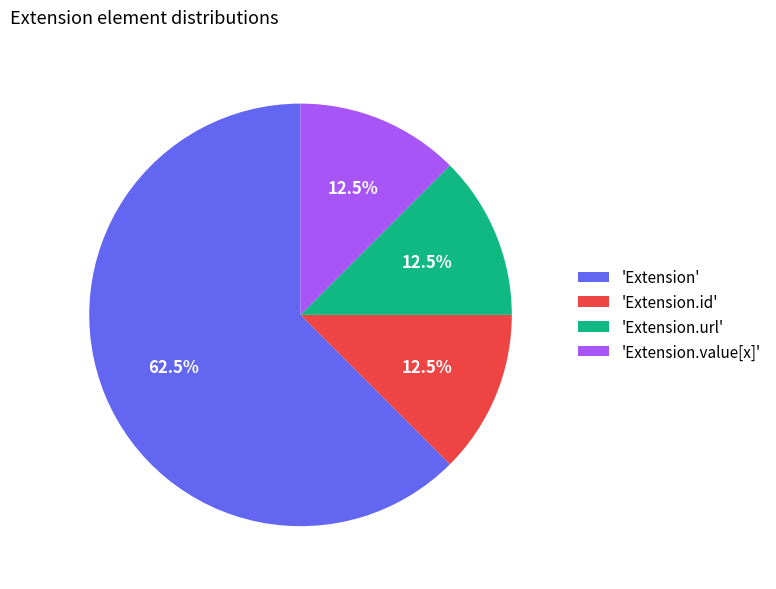

Count the number of slices in the pie.

4